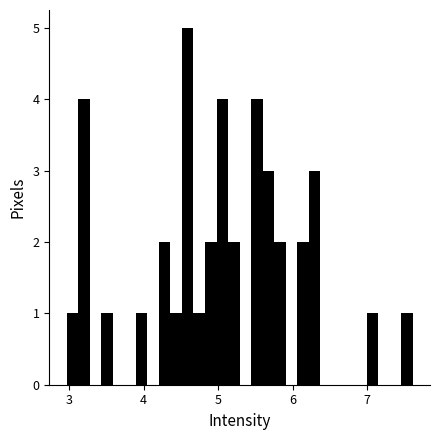

Read against the x-axis, roughly where is the centre of the tallest bar?

4.6